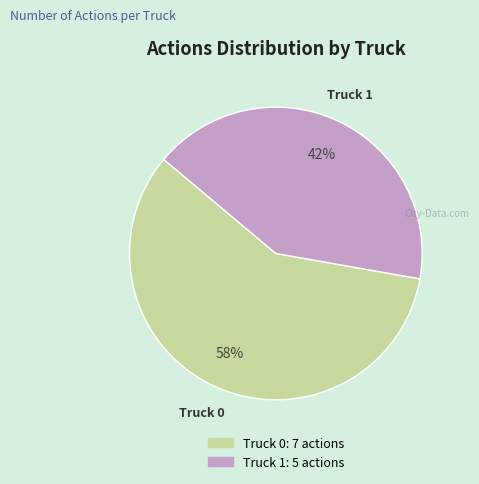

Which slice is the smallest?

Truck 1